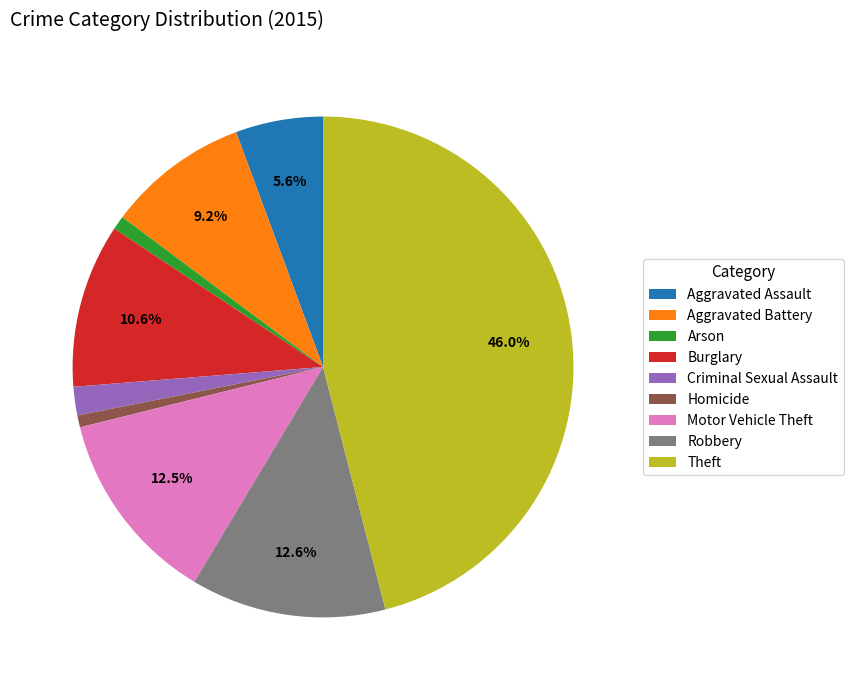

Approximately how many times larger is the value at Homicide compared to Aggravated Battery?

0.1